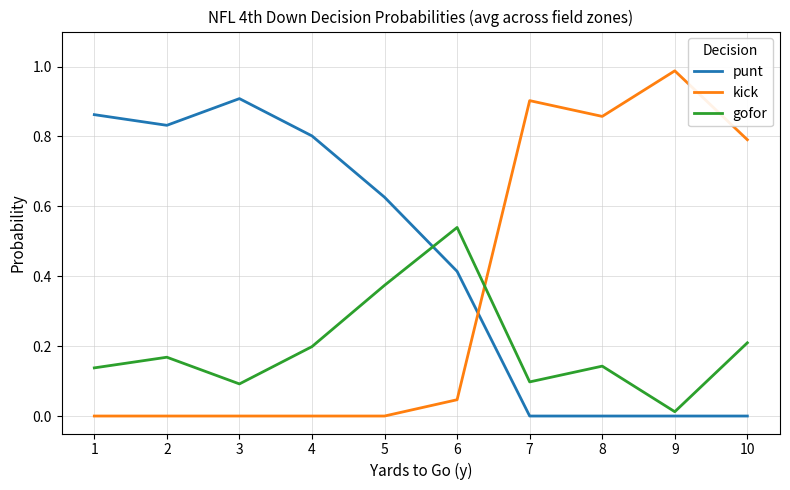

The punt series shows 0.3 at 8. True or false?

False